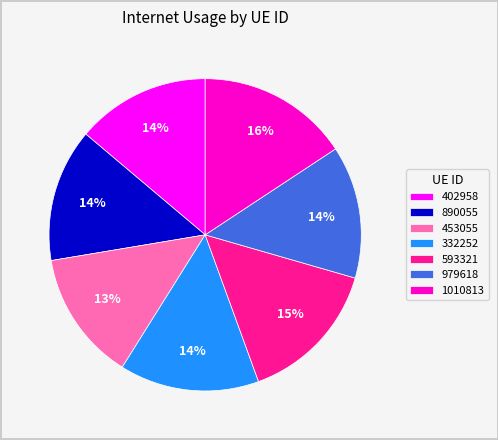

True or false: 453055 accounts for 28% of the total.

False